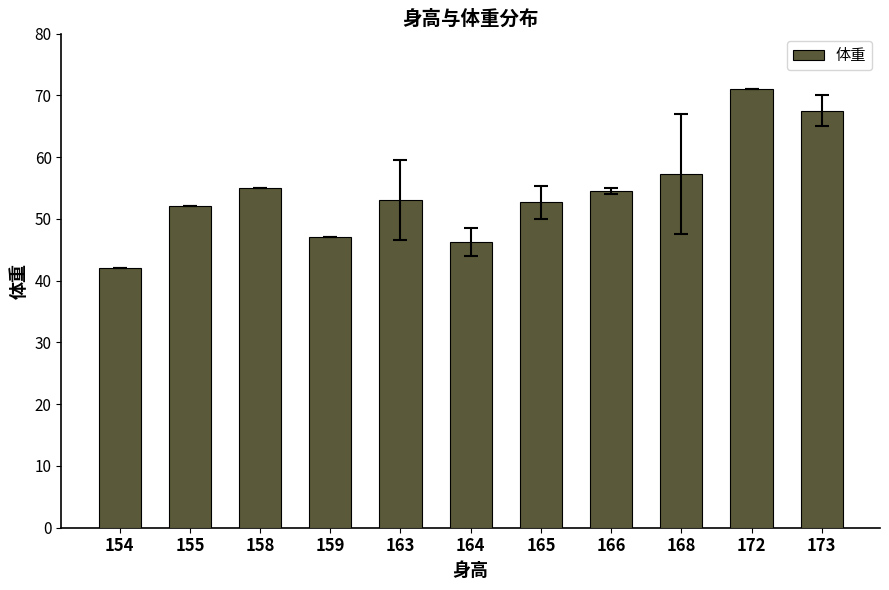

What is the value of the 2nd bar from the left?

52.0